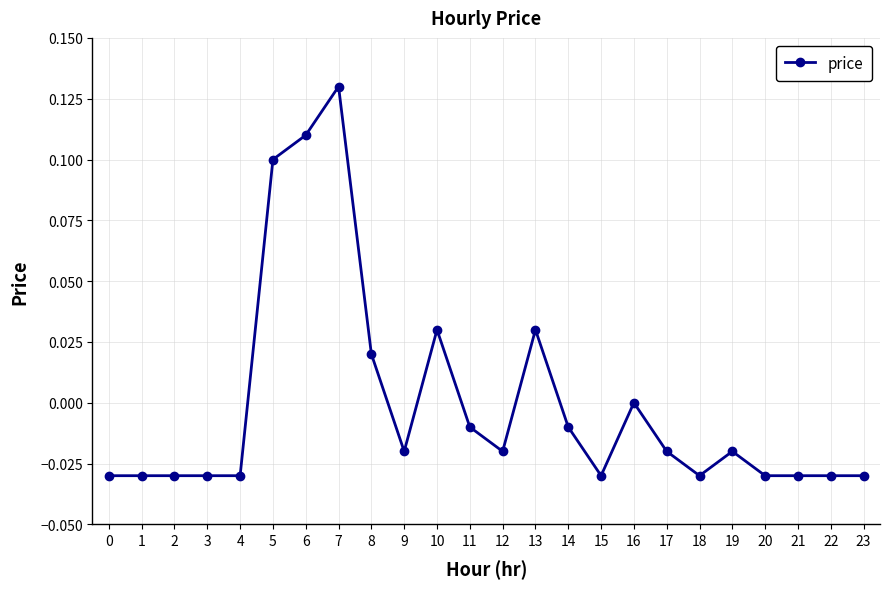

The value at 1 is -0.0. True or false?

True